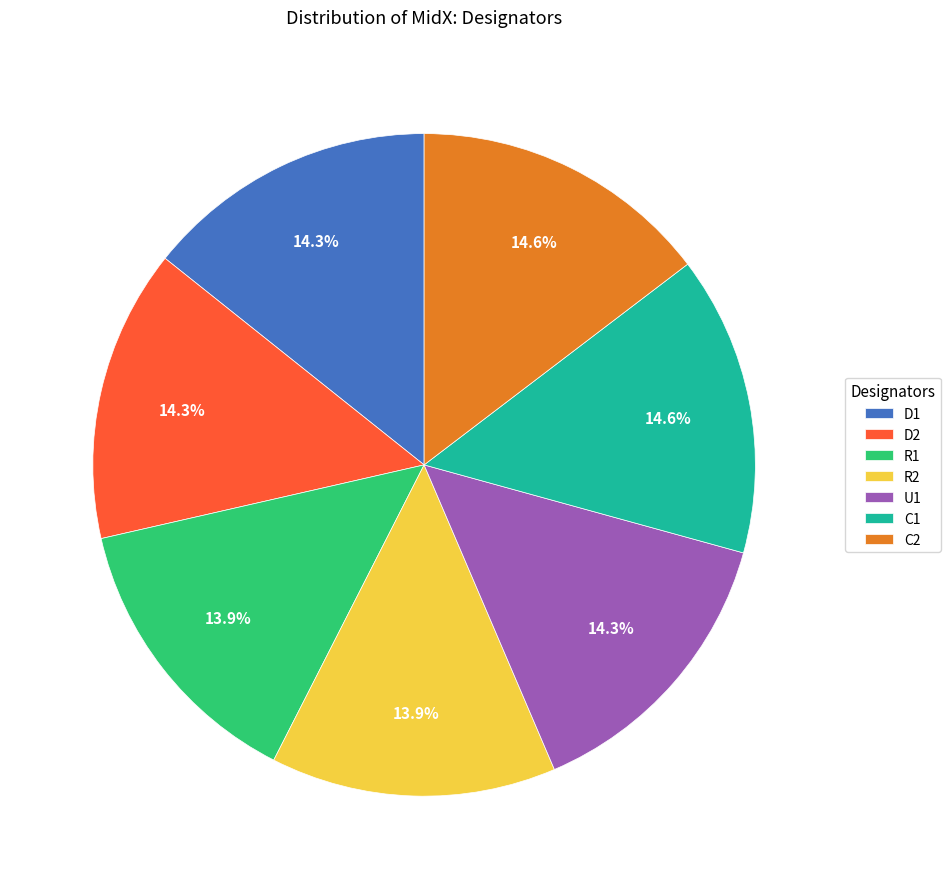

Is there a majority slice in this chart?

No